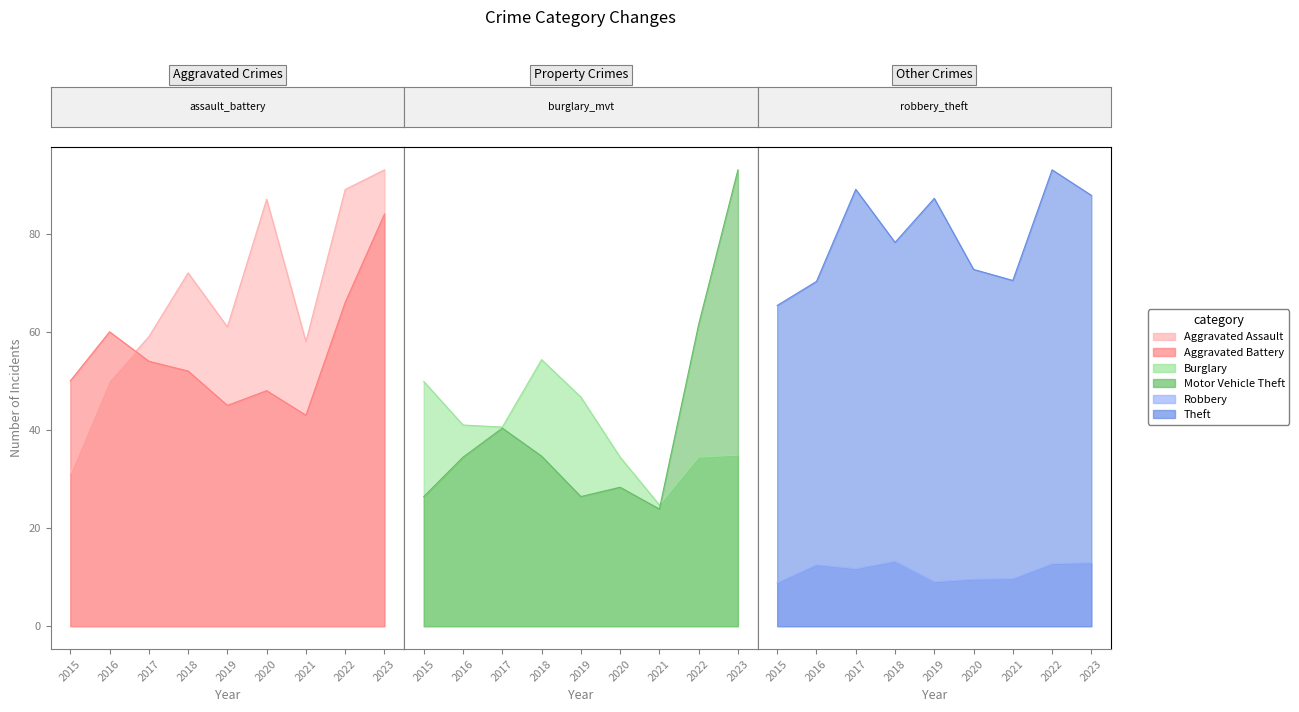

What is the difference between the maximum and second lowest values in the Aggravated Assault series?

43